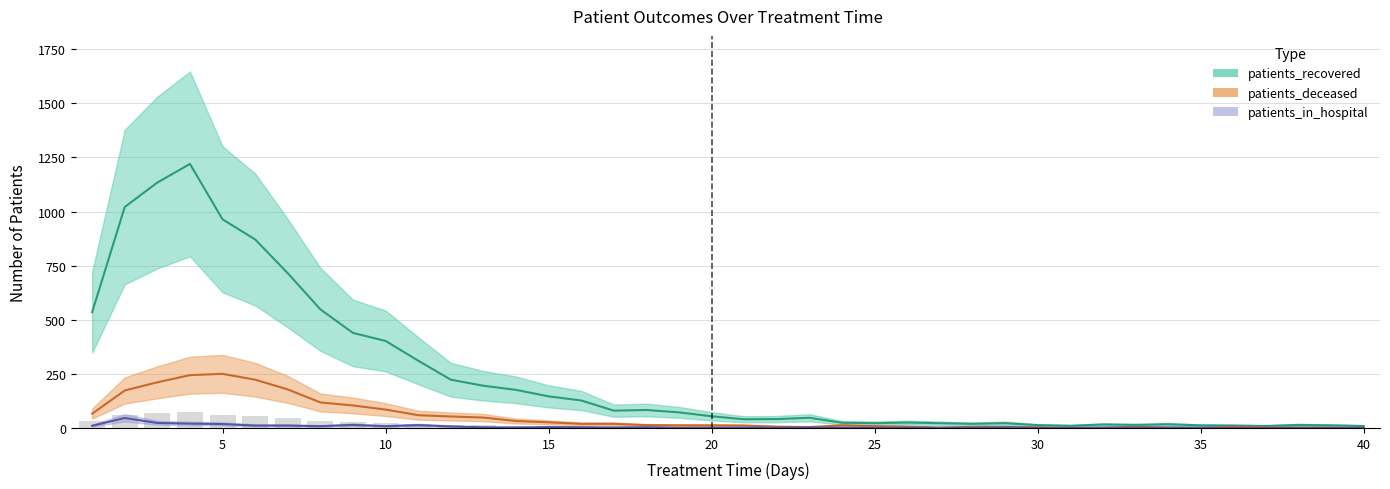

What is the lowest value of the patients_recovered series?

9